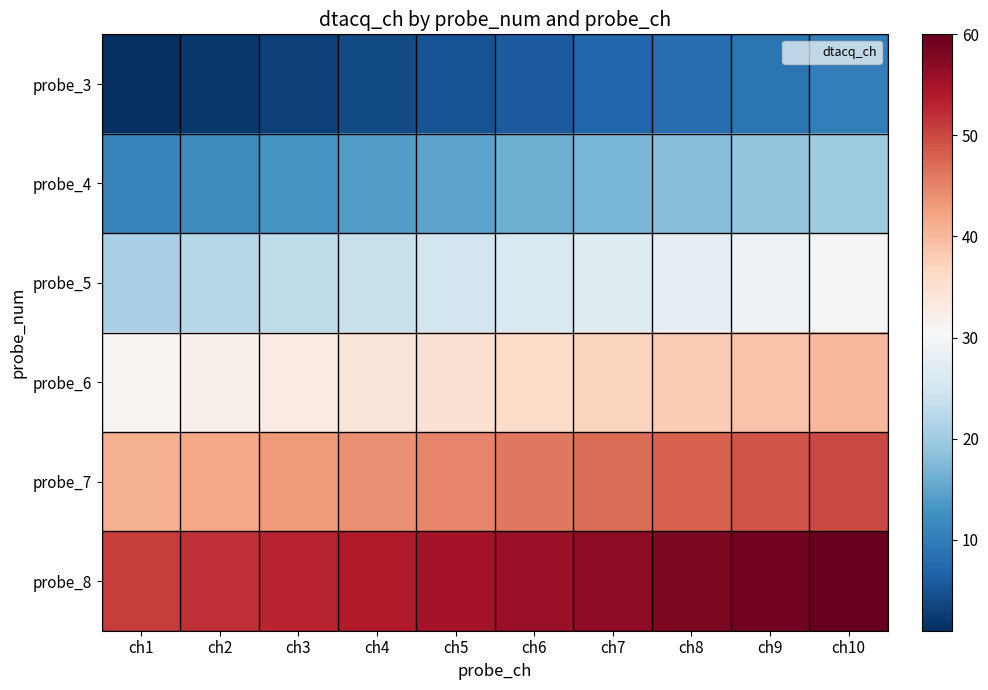

At which category is the sum across all series the highest?

ch10